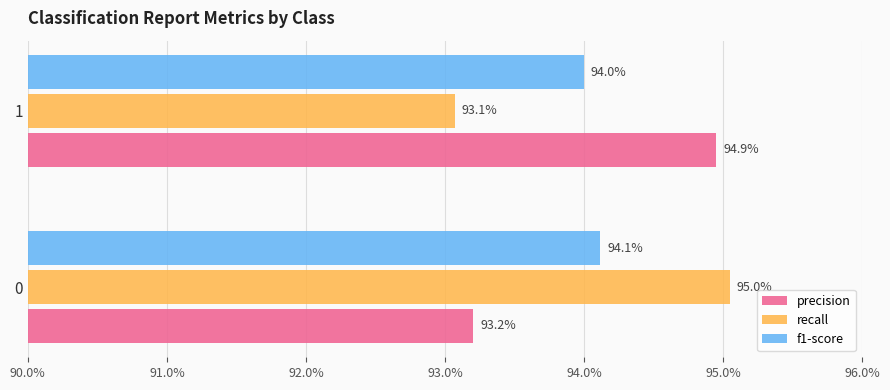

What are all the series names shown in the legend?

precision, recall, f1-score